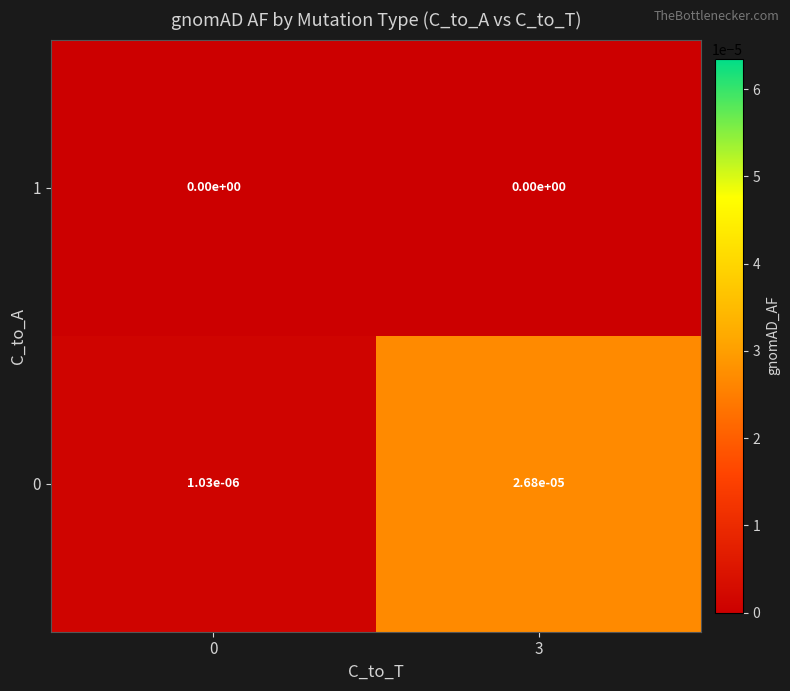

Is the value of 1 at 3 greater than the value of 0 at 3?

No